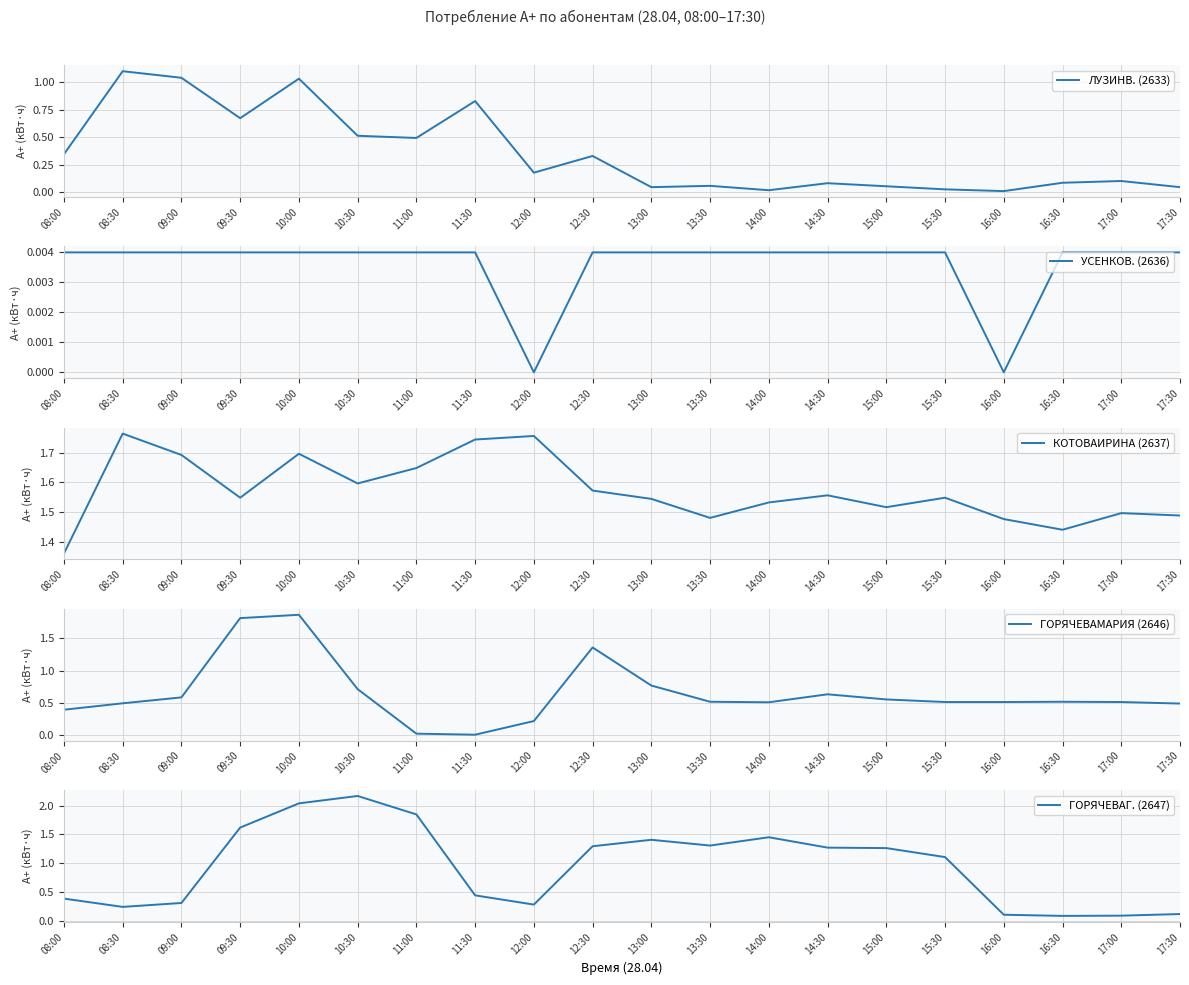

Is the value of УСЕНКОВ. (2636) at 15:00 greater than the value of КОТОВАИРИНА (2637) at 10:30?

No